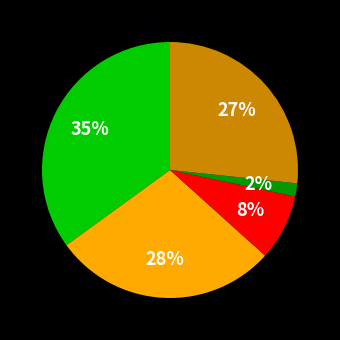

To the nearest percent, what is the difference between the largest and smallest slice percentages?

33%